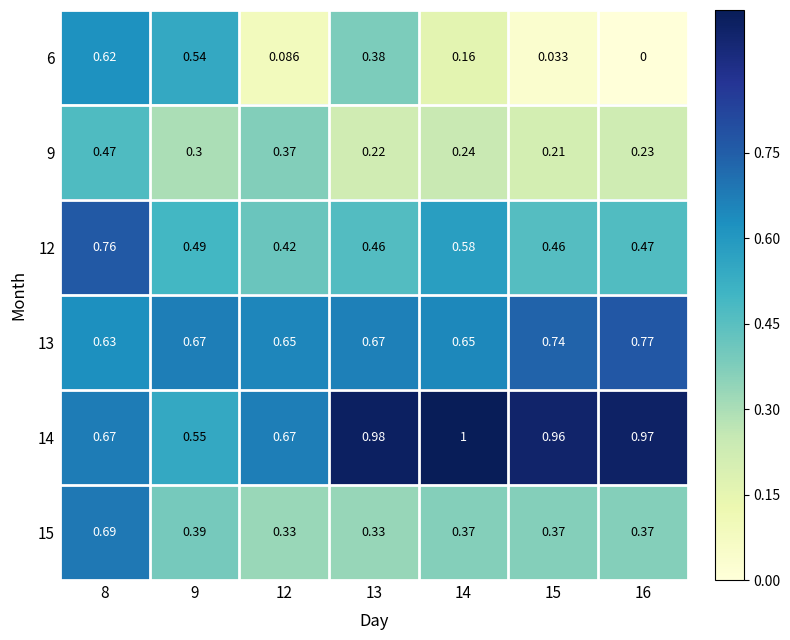

Which series has the largest range (max minus min)?

6